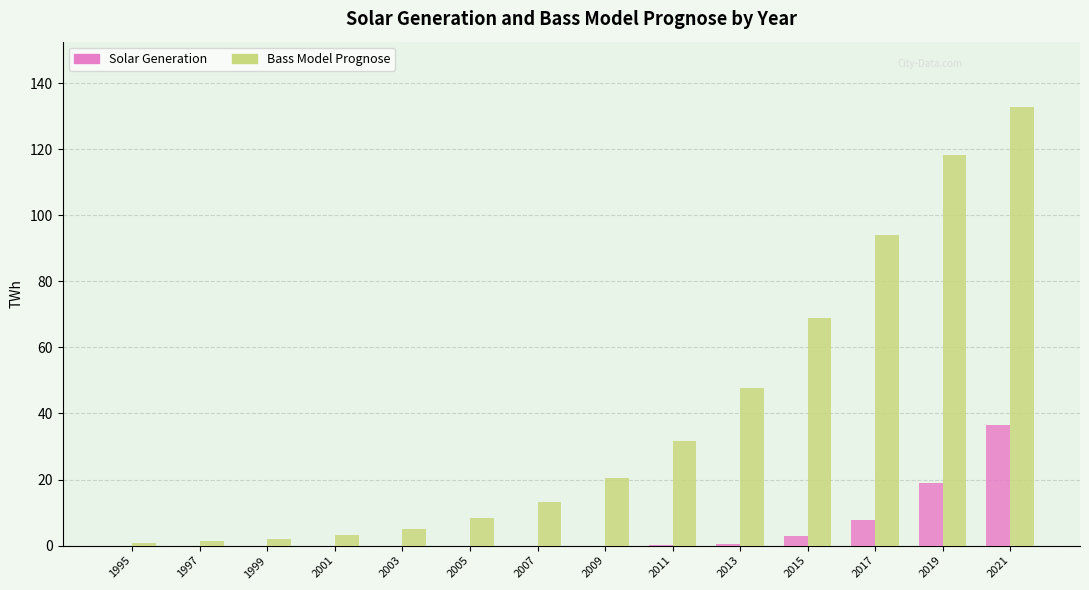

What is the average value of the Bass Model Prognose series?

39.1